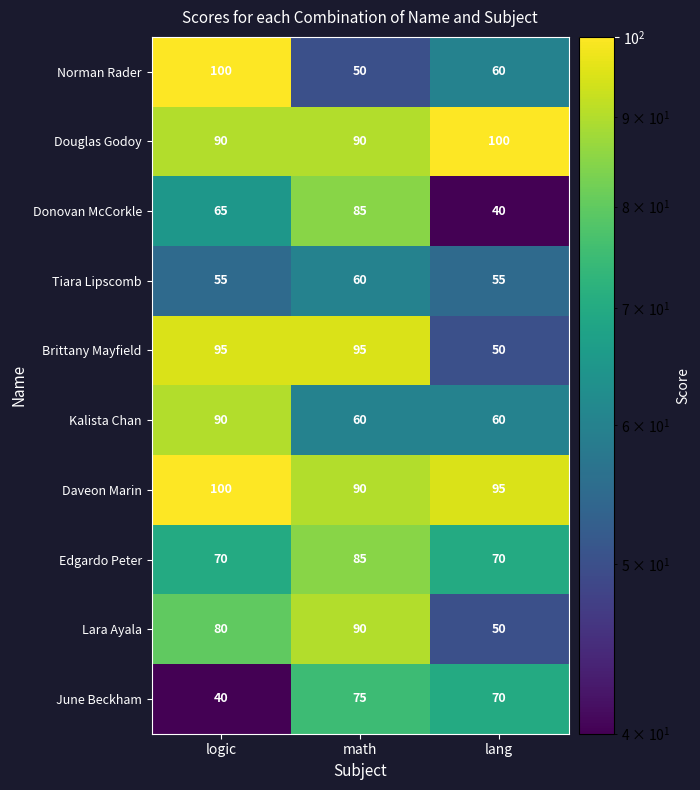

Reading left to right, extract all data points from this chart.

Norman Rader: logic=100	math=50	lang=60
Douglas Godoy: logic=90	math=90	lang=100
Donovan McCorkle: logic=65	math=85	lang=40
Tiara Lipscomb: logic=55	math=60	lang=55
Brittany Mayfield: logic=95	math=95	lang=50
Kalista Chan: logic=90	math=60	lang=60
Daveon Marin: logic=100	math=90	lang=95
Edgardo Peter: logic=70	math=85	lang=70
Lara Ayala: logic=80	math=90	lang=50
June Beckham: logic=40	math=75	lang=70